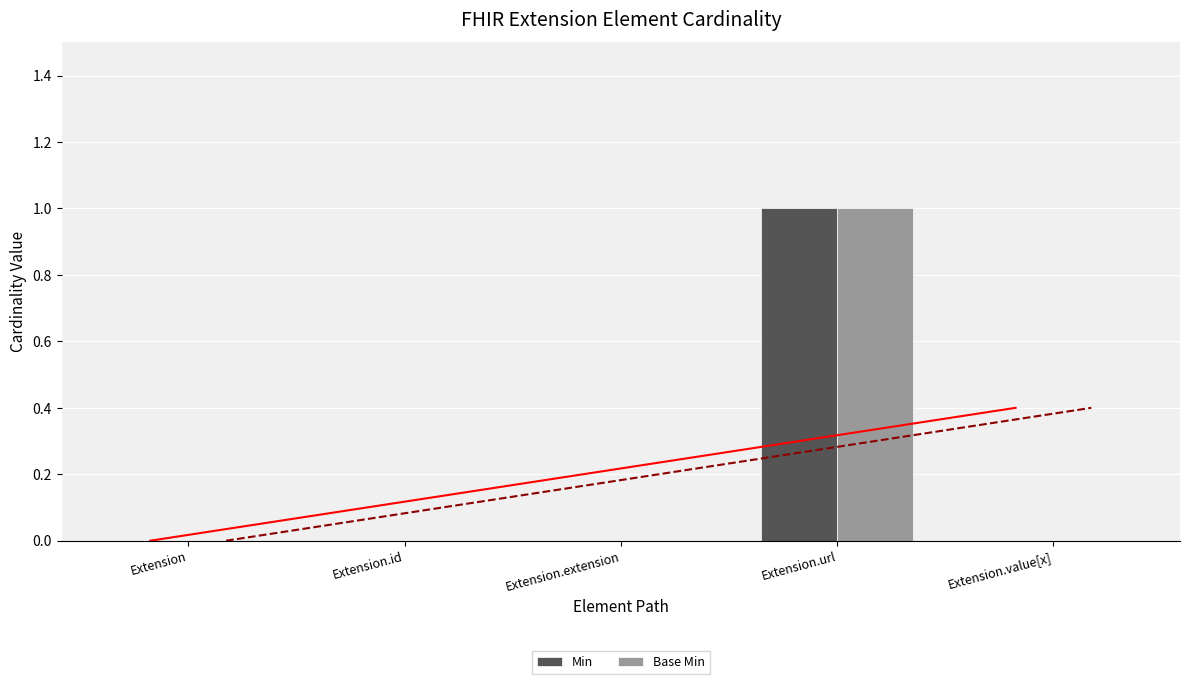

How many Min values are between 0 and 1?

5